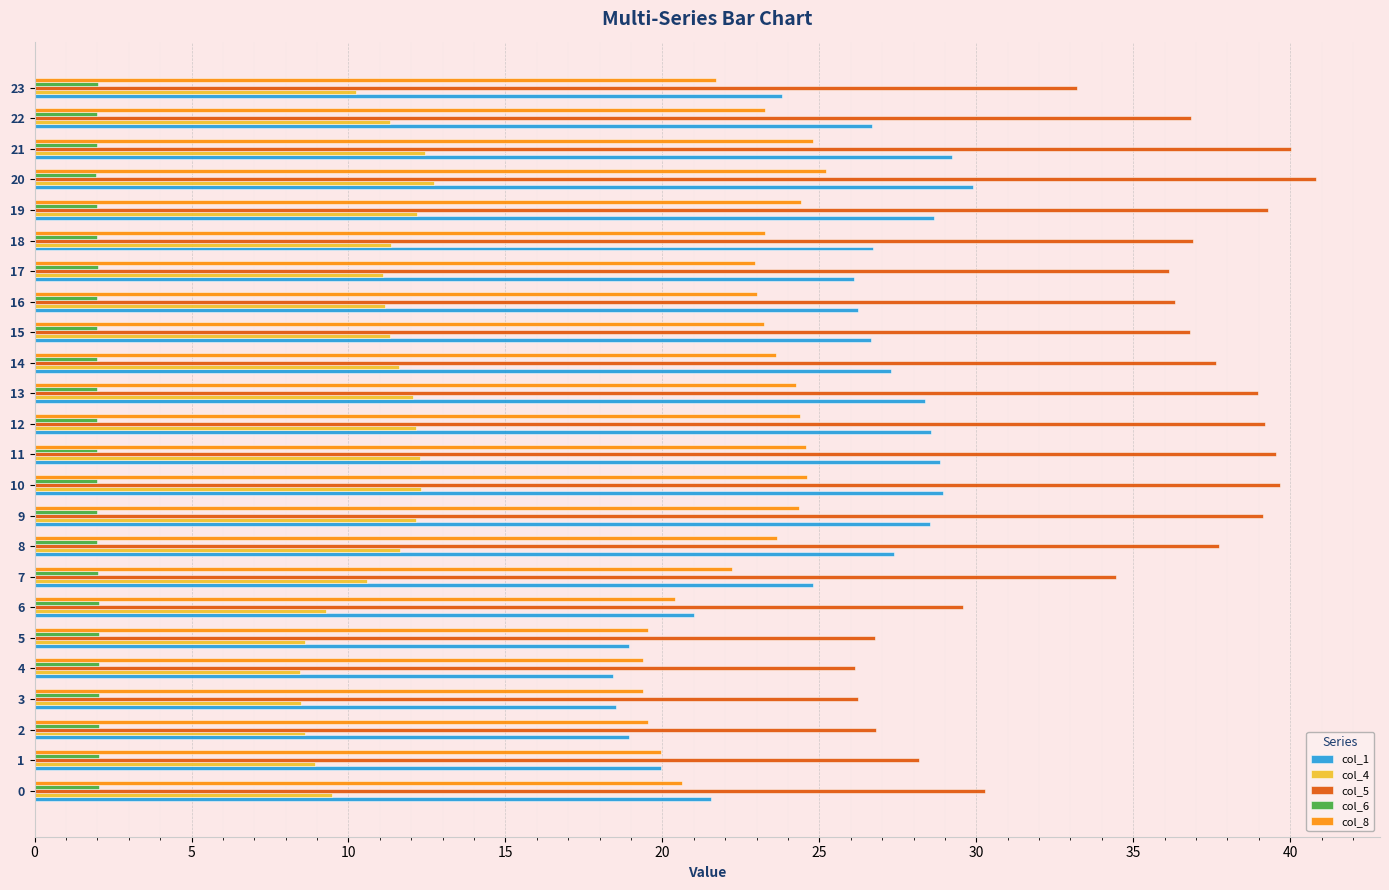

What is the maximum value for col_8?

25.2